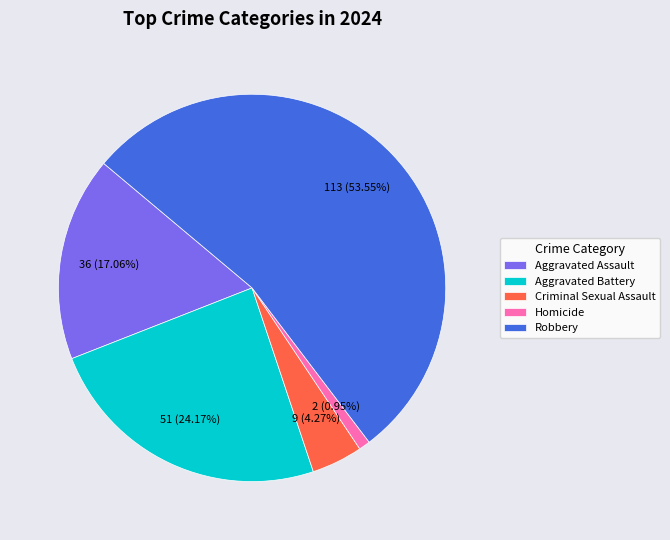

Which category has the smallest portion of the pie?

Homicide